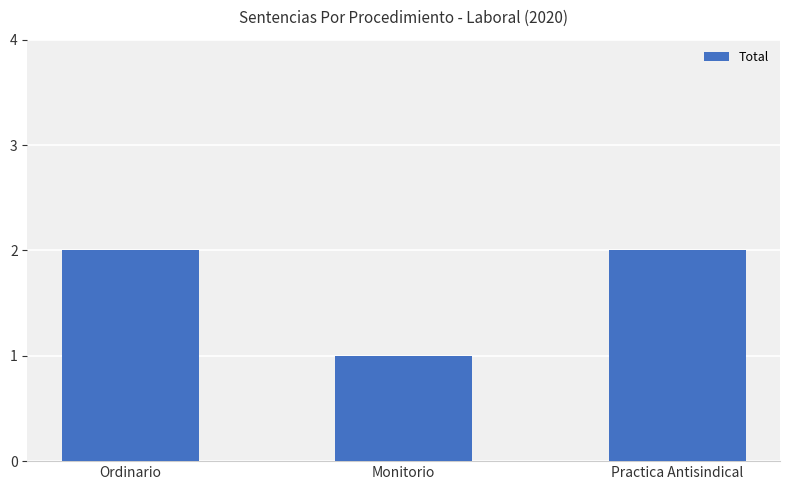

What is the average value?

2